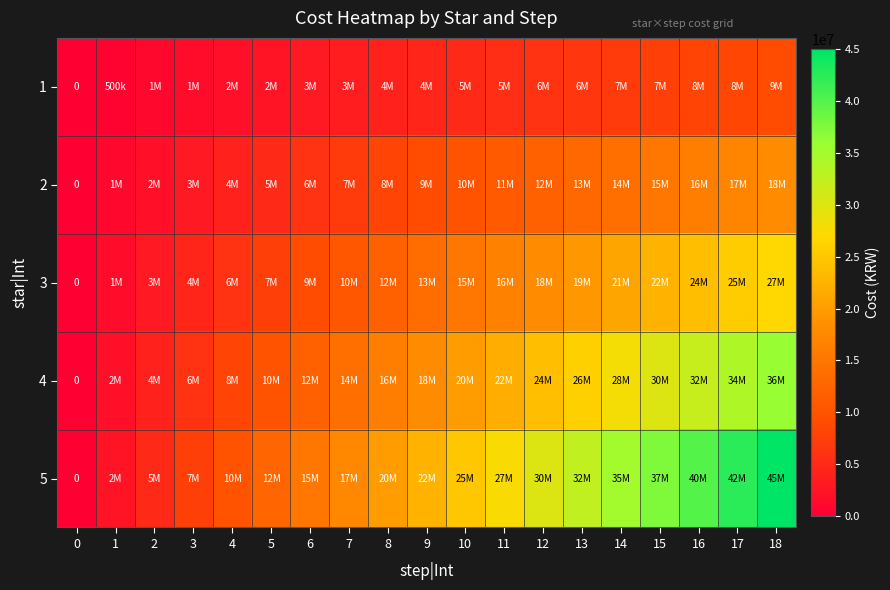

At which label is 5 closest to 22500000?

9